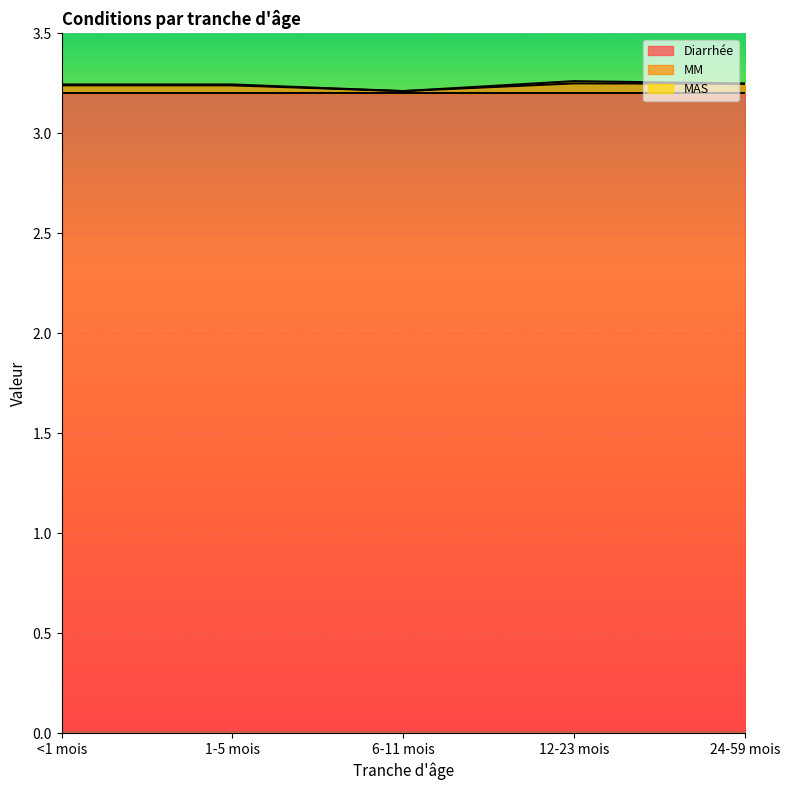

Which series has the widest spread of values?

MM